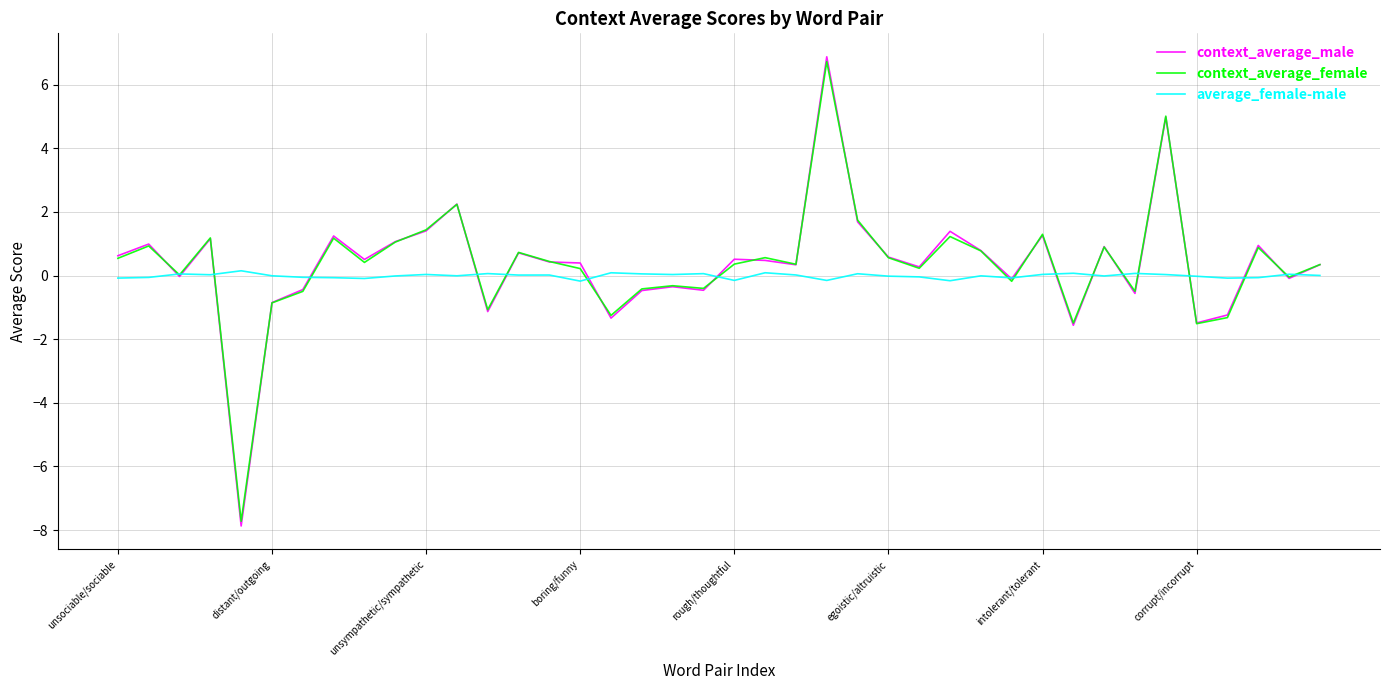

What is the minimum value for context_average_male?

-7.9